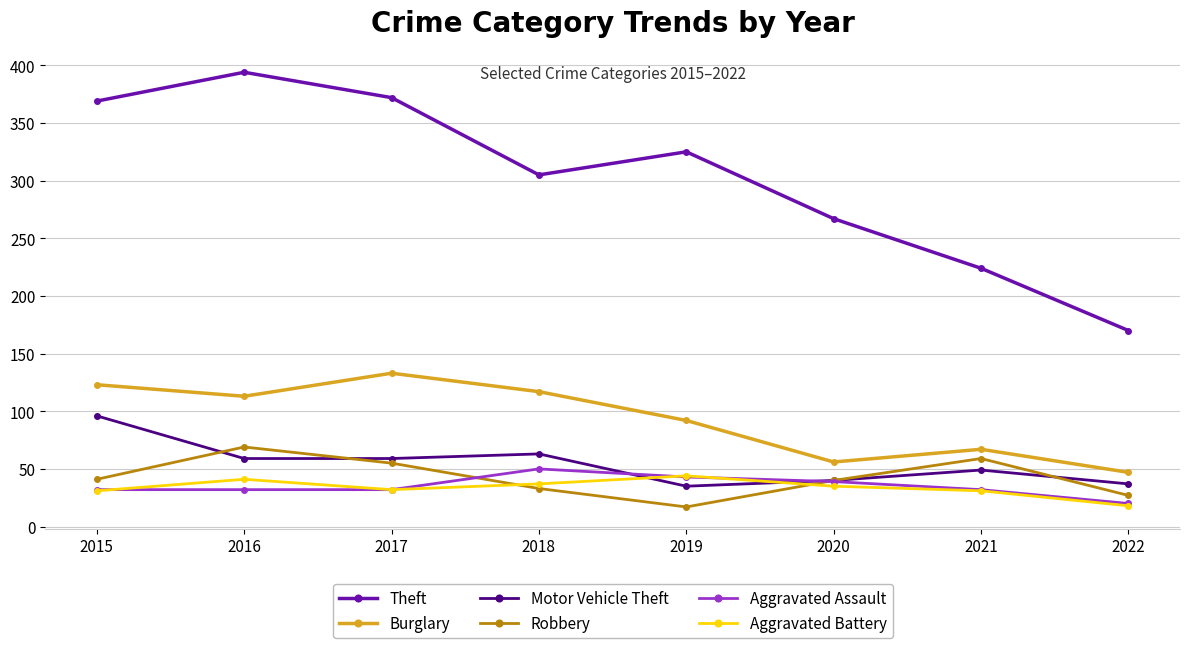

What is the difference between the maximum and minimum values in the Burglary series?

86